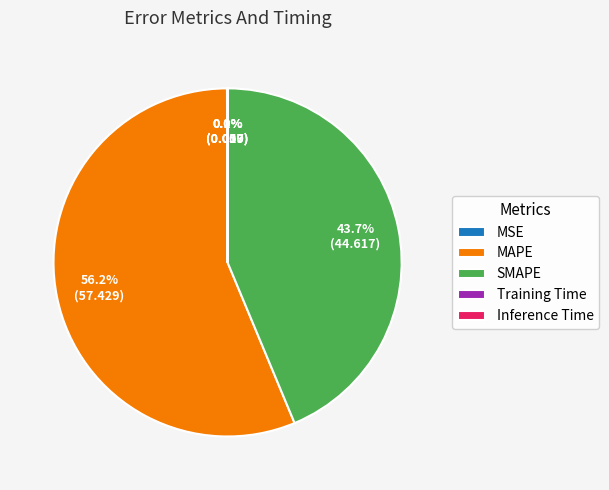

Approximately how many times larger is the value at SMAPE compared to MAPE?

0.8